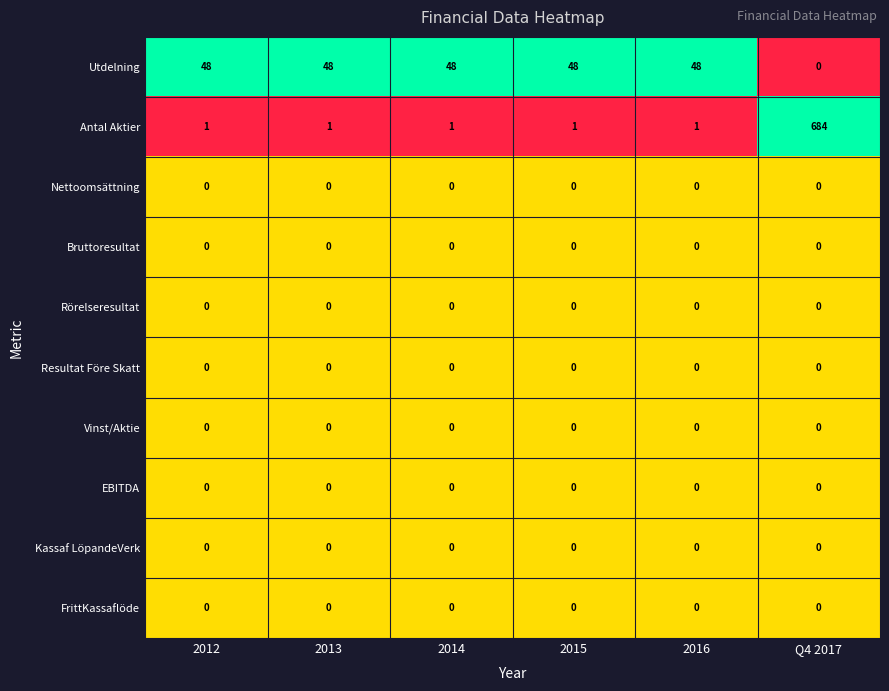

The Antal Aktier series shows 1 at 2014. True or false?

True